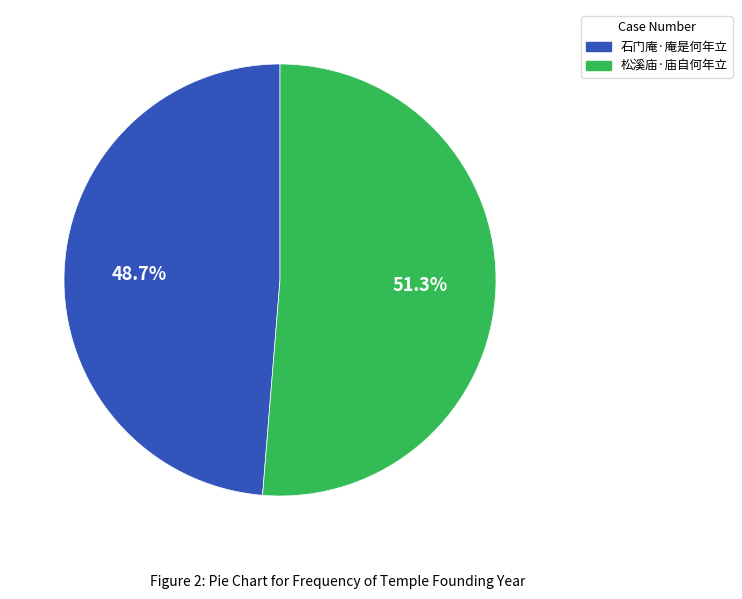

Combined, do 松溪庙·庙自何年立 and 石门庵·庵是何年立 account for over 50%?

Yes